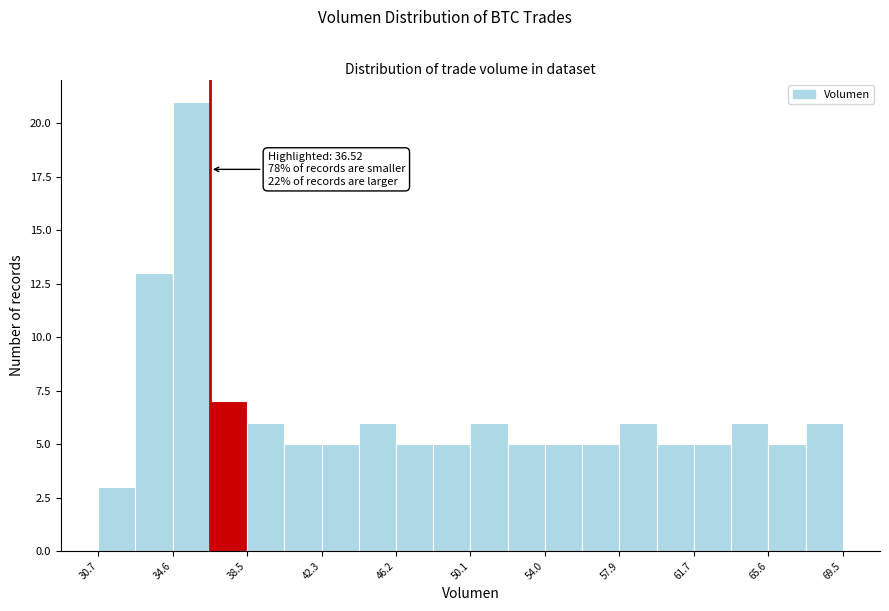

Read against the x-axis, roughly where is the centre of the tallest bar?

35.5